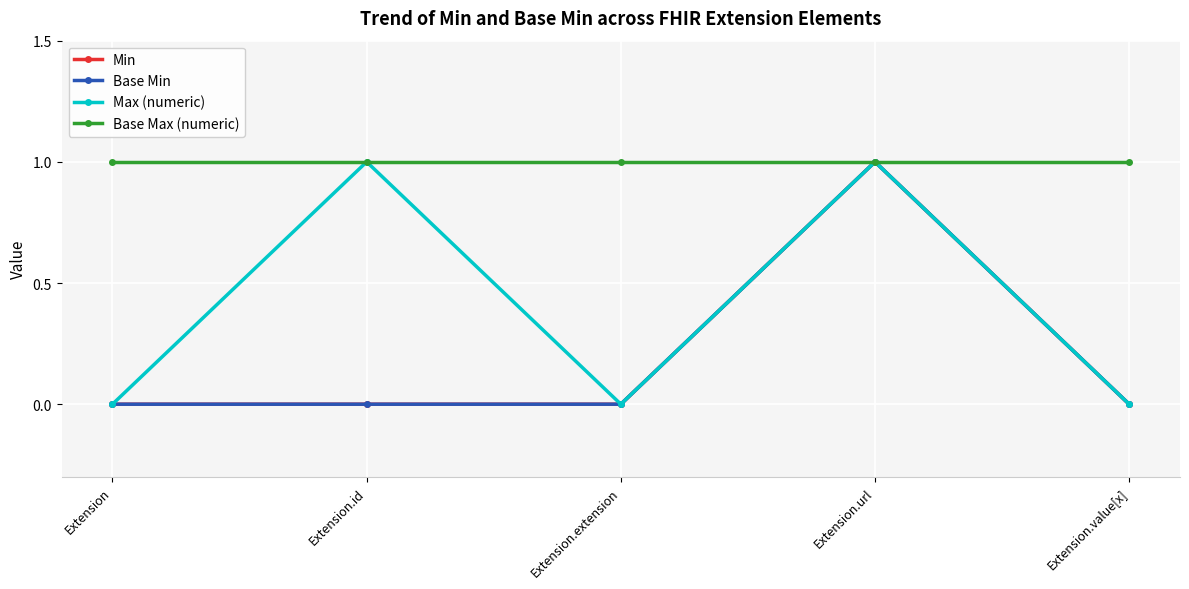

Reading left to right, list all the values displayed in this chart.

Min: 0	0	0	1	0
Base Min: 0	0	0	1	0
Max (numeric): 0	1	0	1	0
Base Max (numeric): 1	1	1	1	1